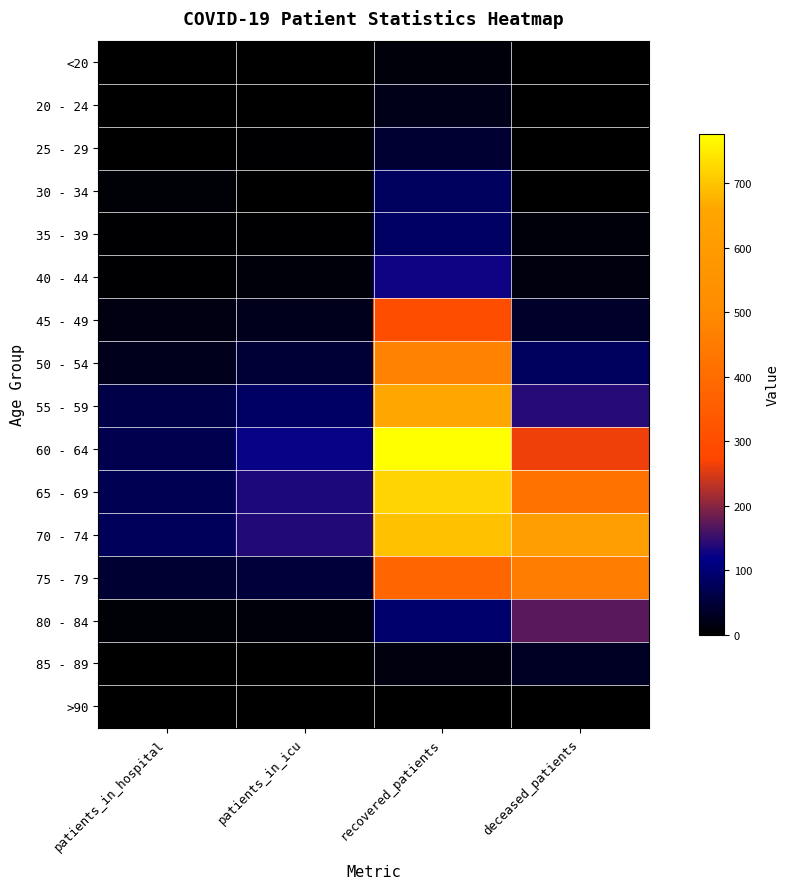

Reading left to right, list all the values displayed in this chart.

<20: patients_in_hospital=1	patients_in_icu=2	recovered_patients=12	deceased_patients=1
20 - 24: patients_in_hospital=3	patients_in_icu=1	recovered_patients=24	deceased_patients=0
25 - 29: patients_in_hospital=2	patients_in_icu=6	recovered_patients=43	deceased_patients=3
30 - 34: patients_in_hospital=8	patients_in_icu=3	recovered_patients=80	deceased_patients=3
35 - 39: patients_in_hospital=6	patients_in_icu=6	recovered_patients=82	deceased_patients=10
40 - 44: patients_in_hospital=4	patients_in_icu=10	recovered_patients=126	deceased_patients=14
45 - 49: patients_in_hospital=18	patients_in_icu=27	recovered_patients=299	deceased_patients=37
50 - 54: patients_in_hospital=26	patients_in_icu=46	recovered_patients=478	deceased_patients=81
55 - 59: patients_in_hospital=62	patients_in_icu=83	recovered_patients=661	deceased_patients=141
60 - 64: patients_in_hospital=67	patients_in_icu=122	recovered_patients=776	deceased_patients=262
65 - 69: patients_in_hospital=71	patients_in_icu=135	recovered_patients=720	deceased_patients=420
70 - 74: patients_in_hospital=76	patients_in_icu=138	recovered_patients=697	deceased_patients=618
75 - 79: patients_in_hospital=44	patients_in_icu=49	recovered_patients=381	deceased_patients=456
80 - 84: patients_in_hospital=8	patients_in_icu=12	recovered_patients=93	deceased_patients=170
85 - 89: patients_in_hospital=2	patients_in_icu=0	recovered_patients=13	deceased_patients=31
>90: patients_in_hospital=1	patients_in_icu=0	recovered_patients=2	deceased_patients=2